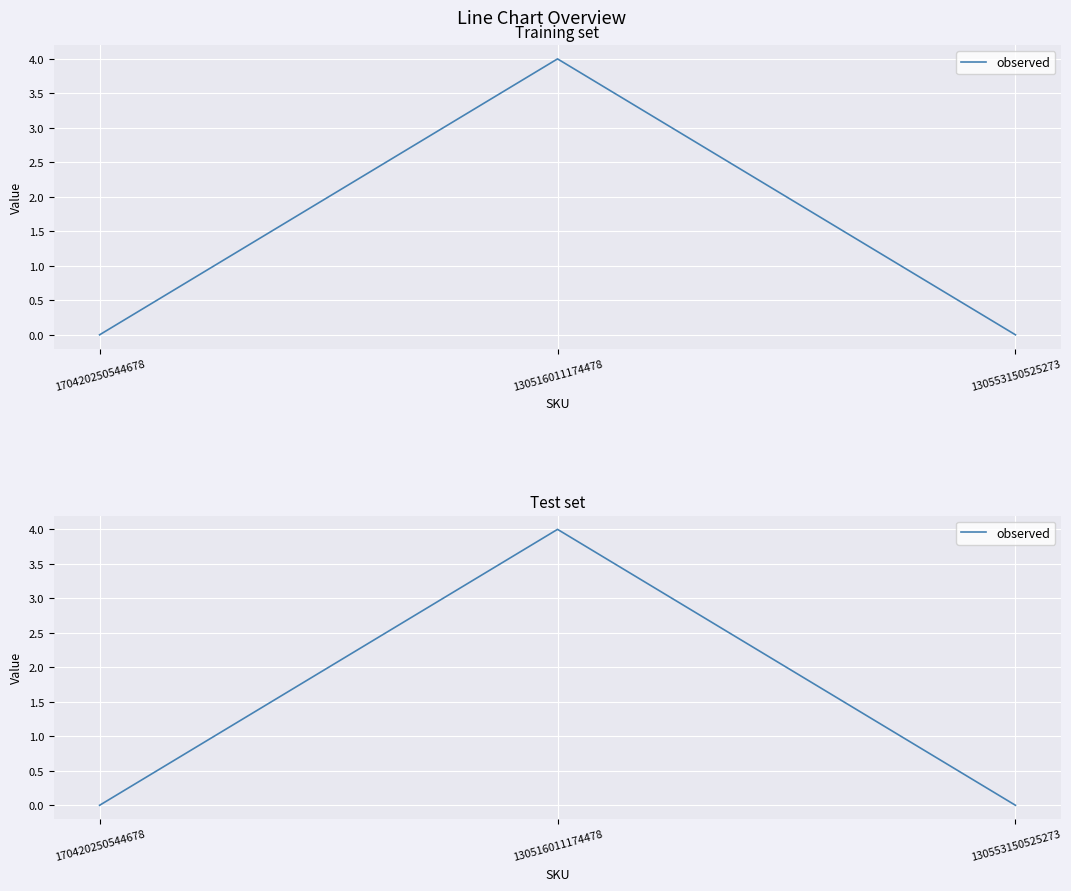

How many values are between 0 and 4?

3